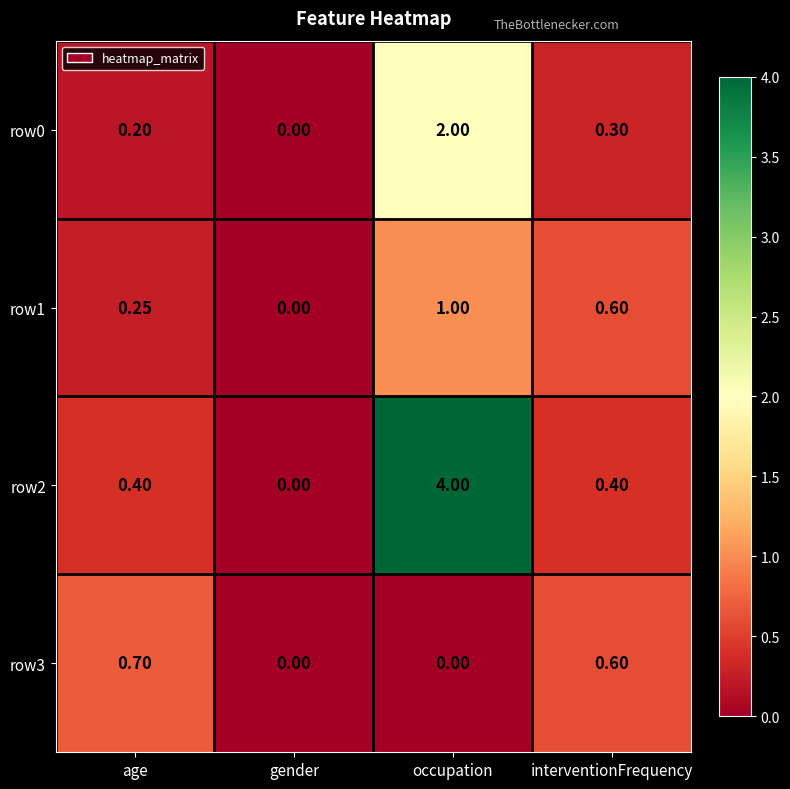

At which category does the chart reach its peak across all series?

occupation